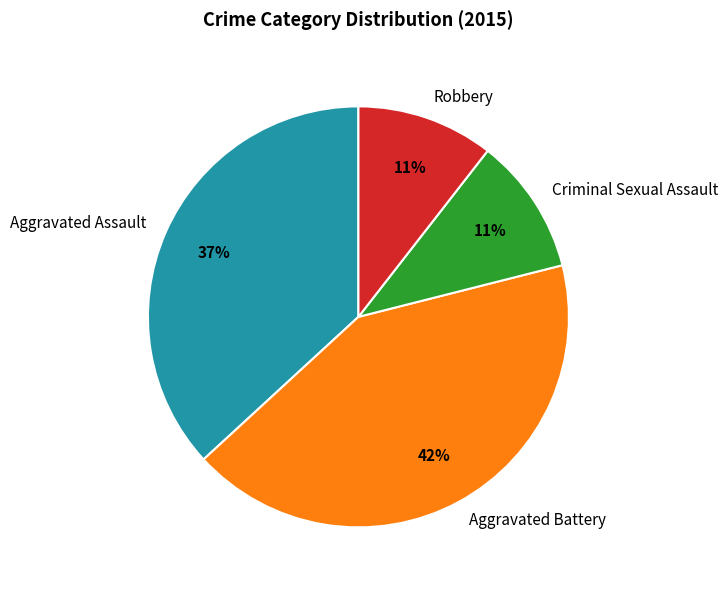

Is it true that Robbery is 11% of the pie?

True